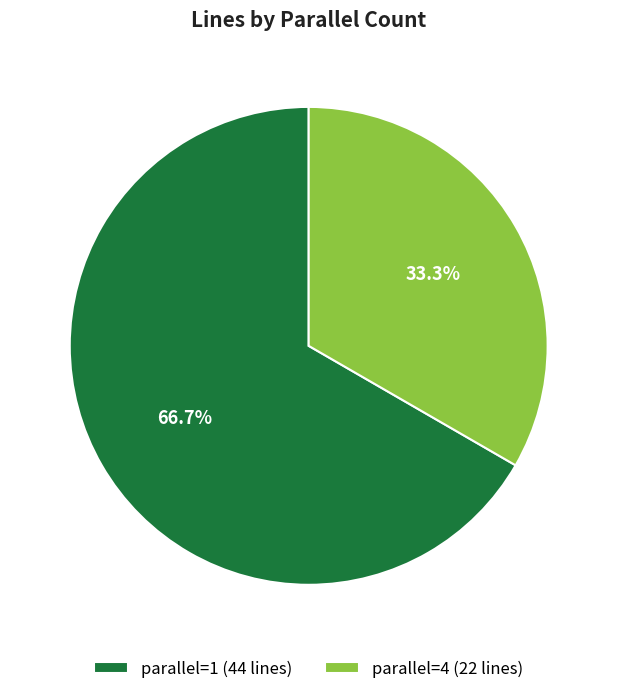

What percentage is the parallel=1 slice, to the nearest percent?

67%